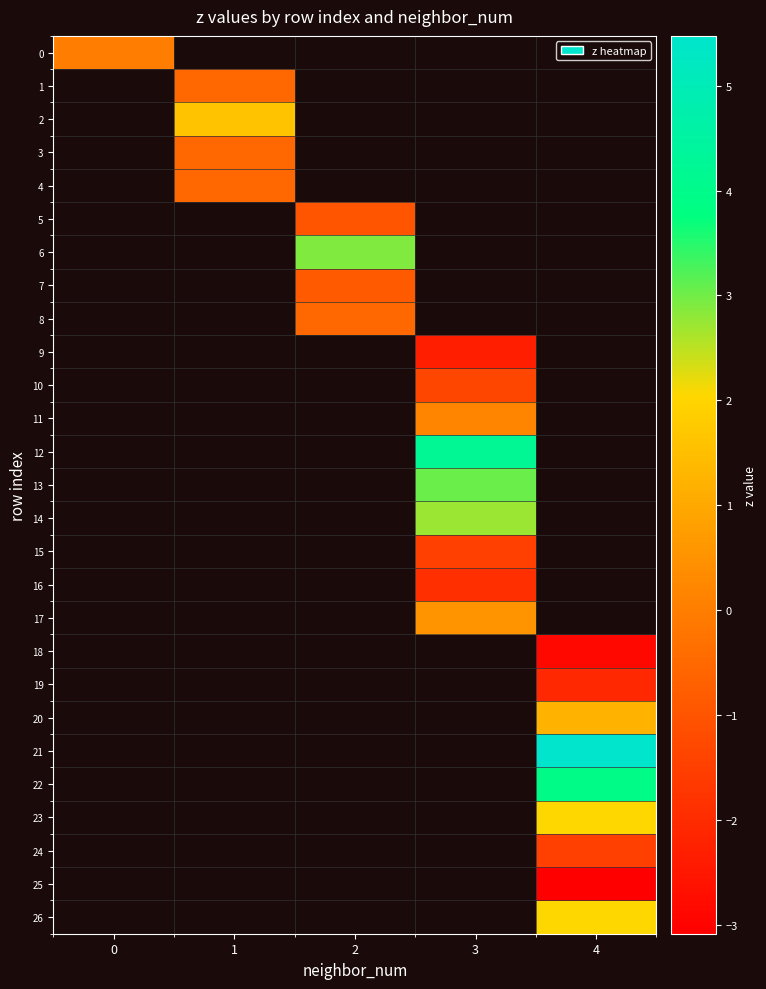

Which has a higher value, 0 or 4?

4